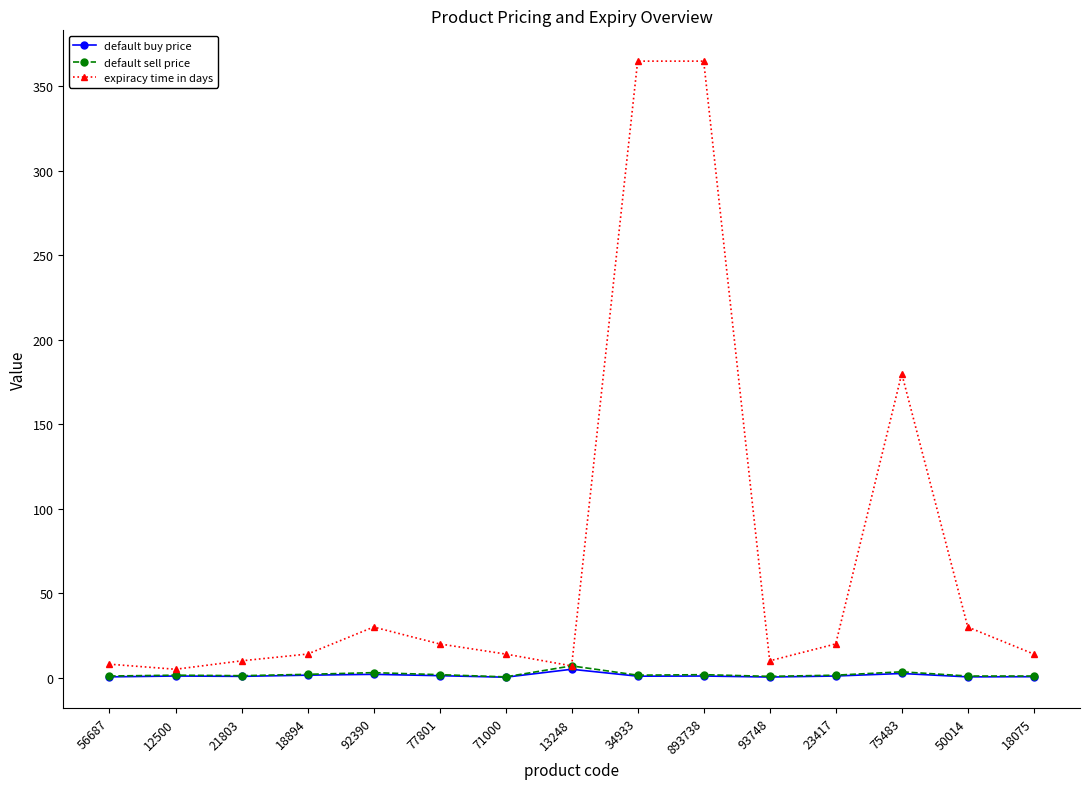

Is the value of expiracy time in days at 34933 greater than the value of default buy price at 18075?

Yes